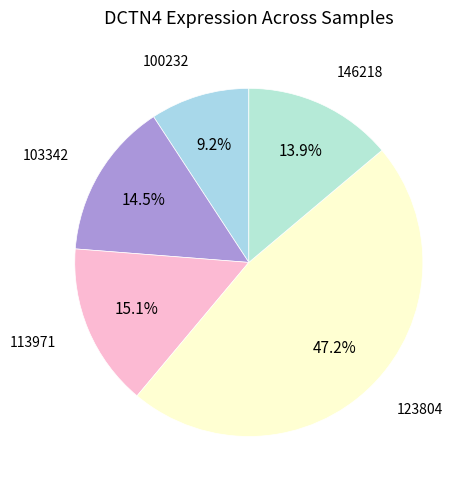

Is there any slice that represents more than half of the pie?

No